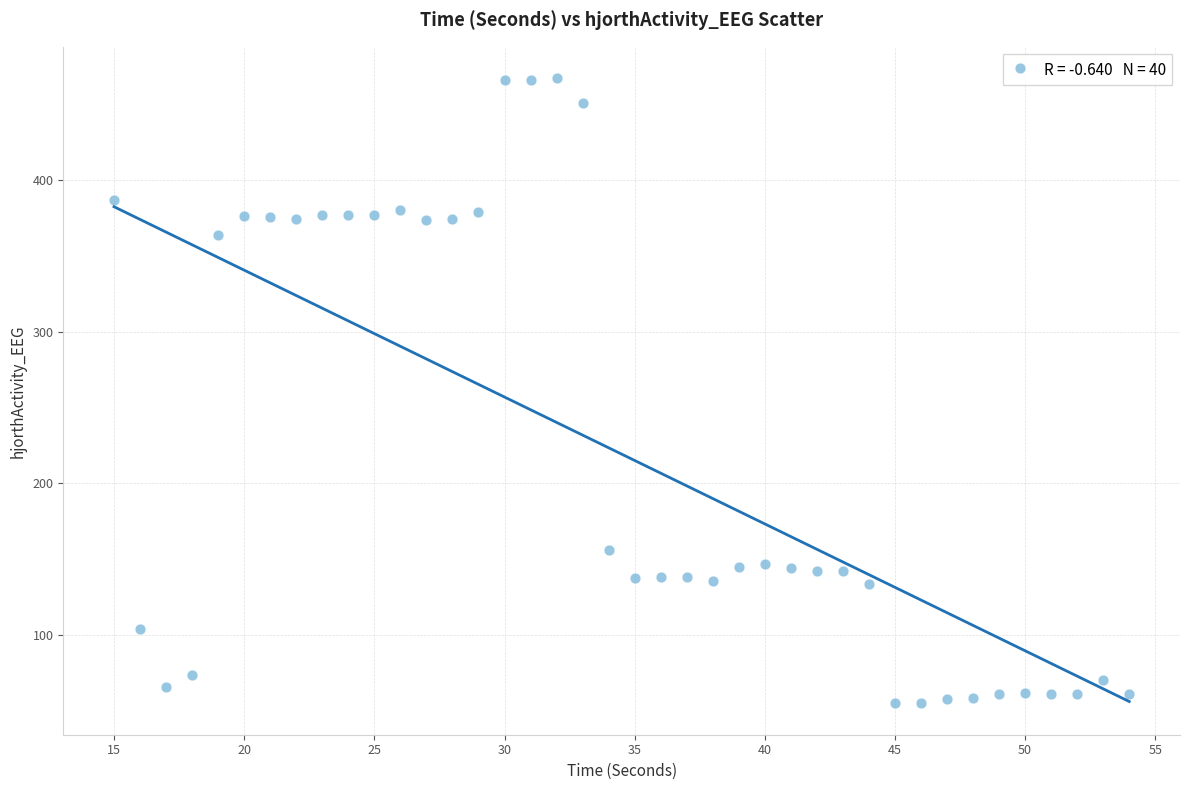

What is the range of Y values (max minus min)?

411.9